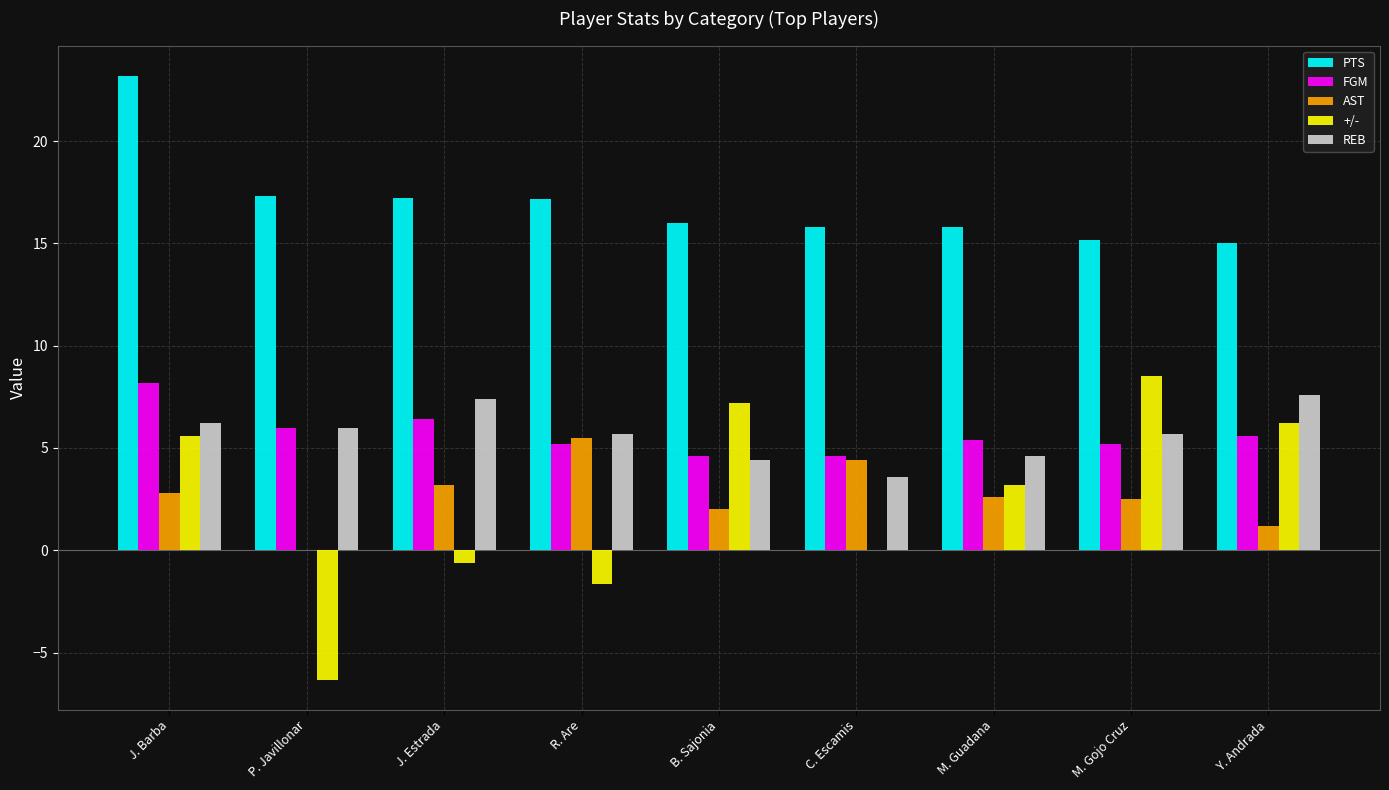

What is the maximum value for +/-?

8.5